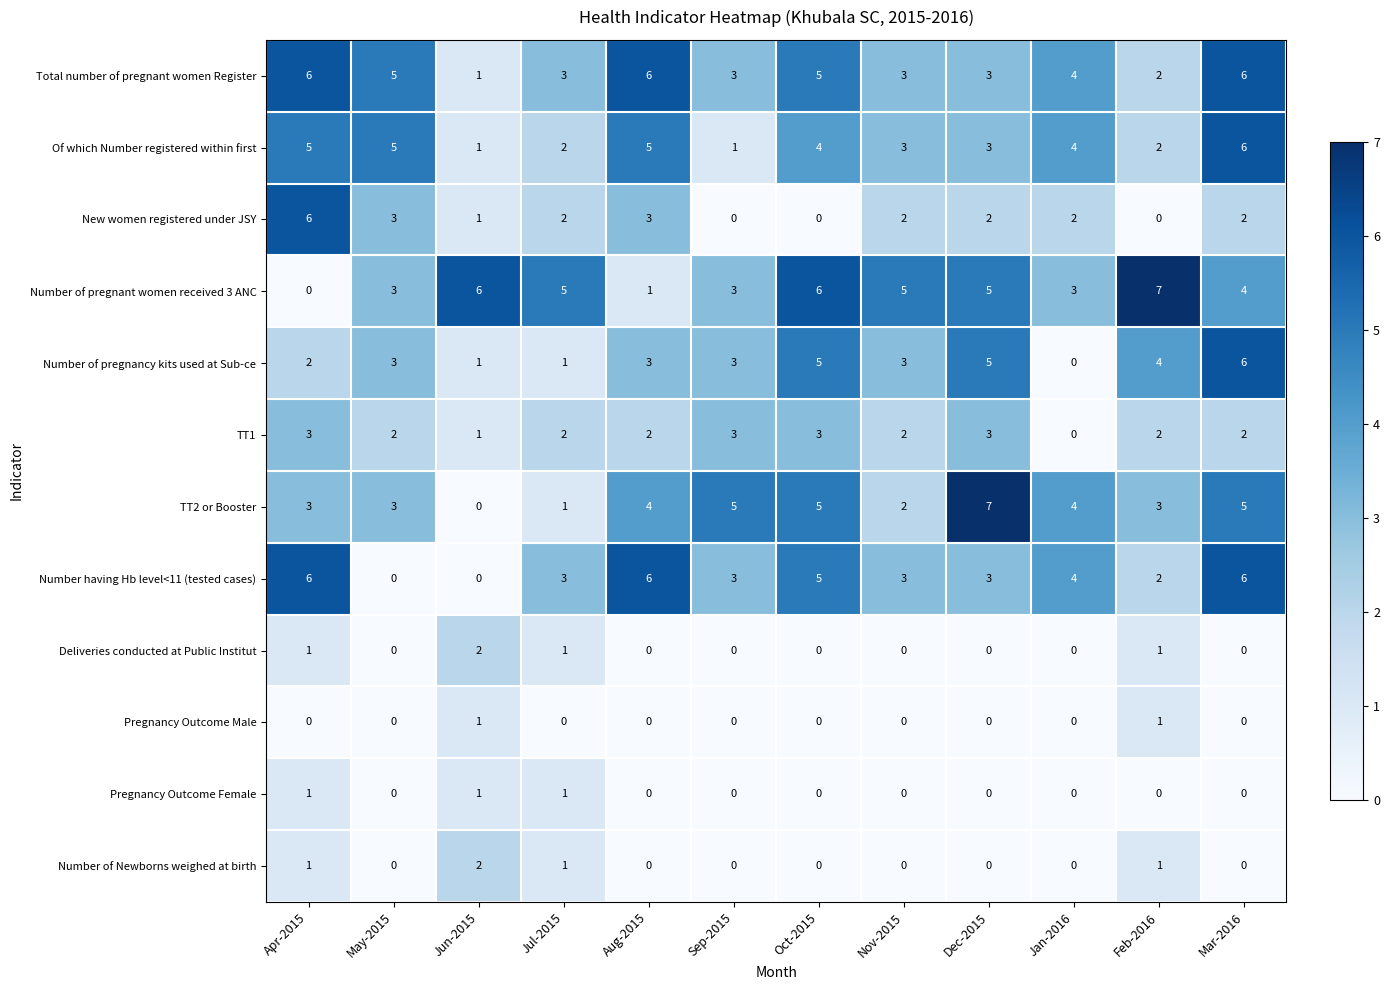

How many positive values does the Number of pregnant women received 3 ANC series have?

11